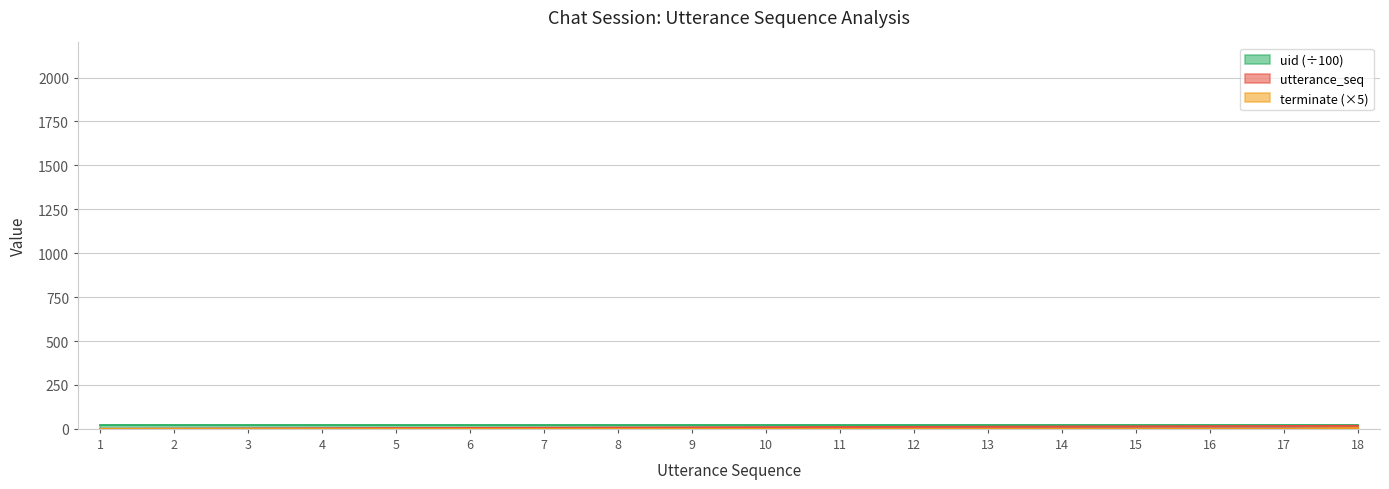

How many data points in utterance_seq are less than 10?

9